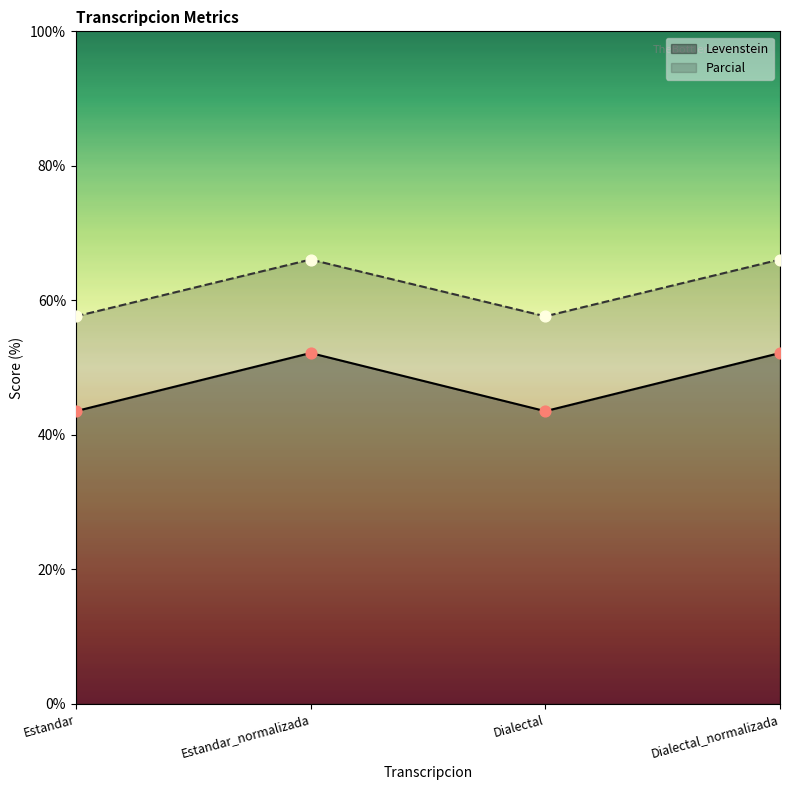

Is the value of Levenstein at Dialectal_normalizada greater than the value of Parcial at Estandar_normalizada?

No